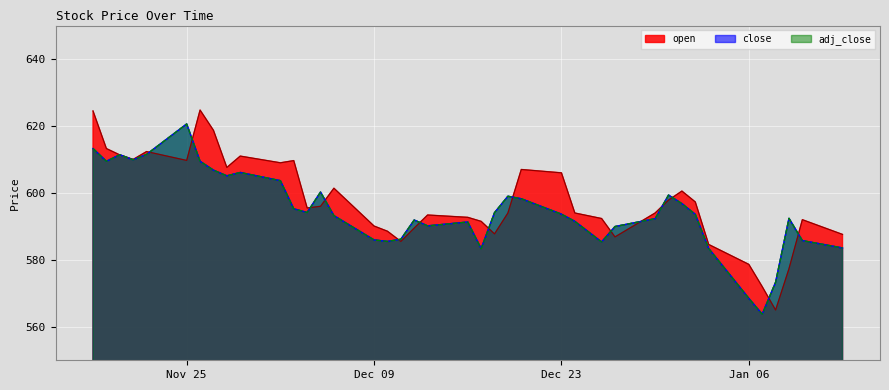

Does the chart display data point markers on the line(s)?

No